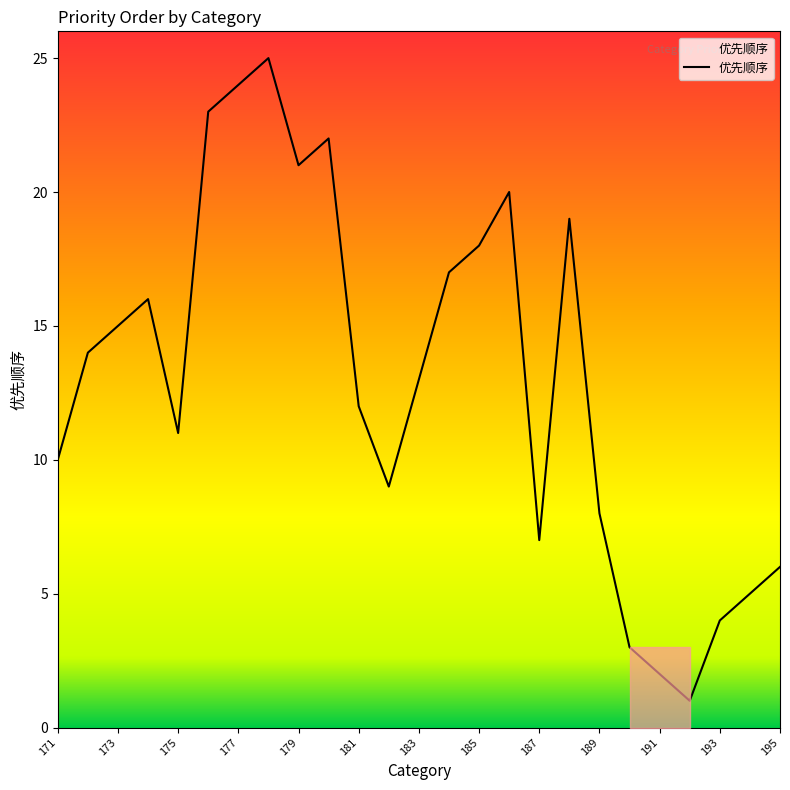

What is the maximum value shown in the chart?

25